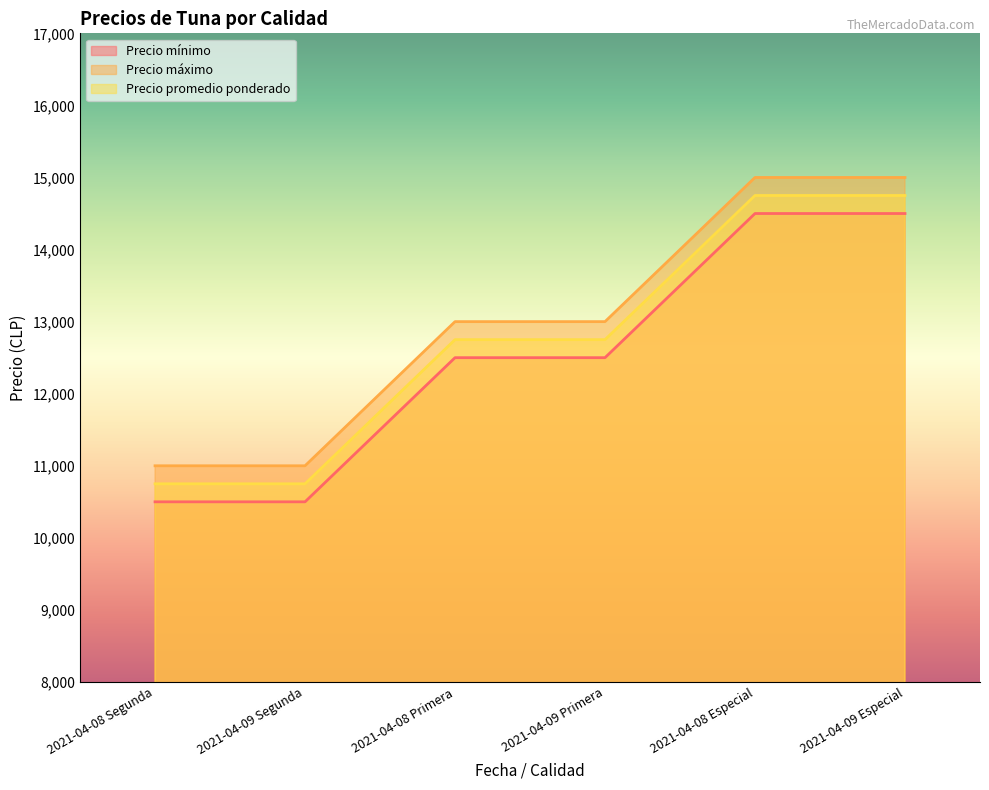

Reading left to right, list all the values displayed in this chart.

Precio mínimo: 10500	10500	12500	12500	14500	14500
Precio máximo: 11000	11000	13000	13000	15000	15000
Precio promedio ponderado: 10750	10750	12750	12750	14750	14750